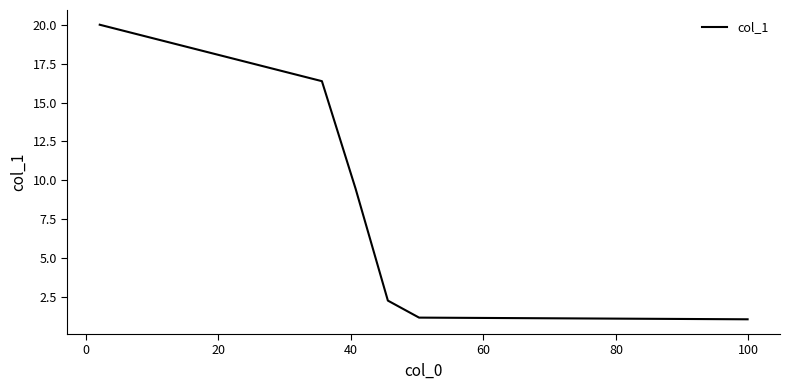

What is the smallest value displayed?

1.1